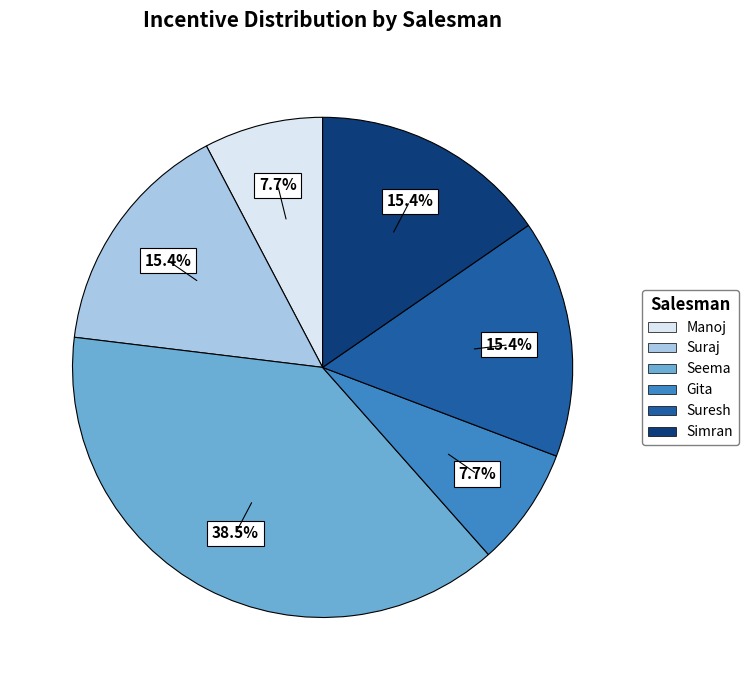

Is Manoj the majority of the pie?

No